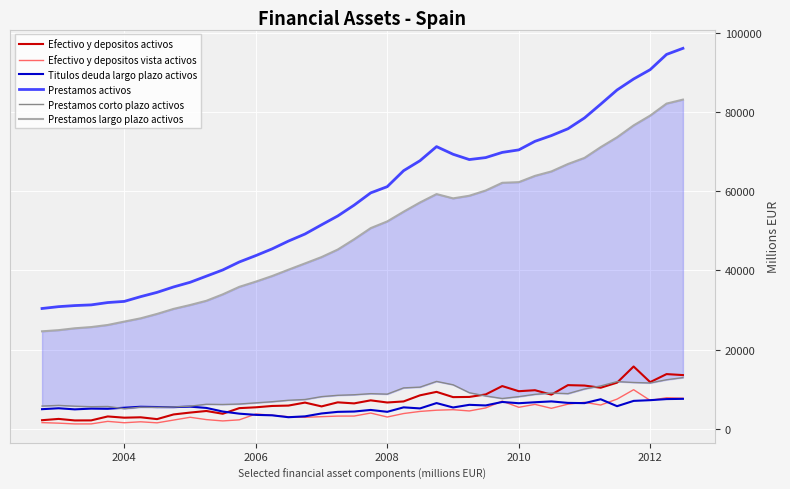

True or false: Prestamos activos and Titulos deuda largo plazo activos cross at least once.

False